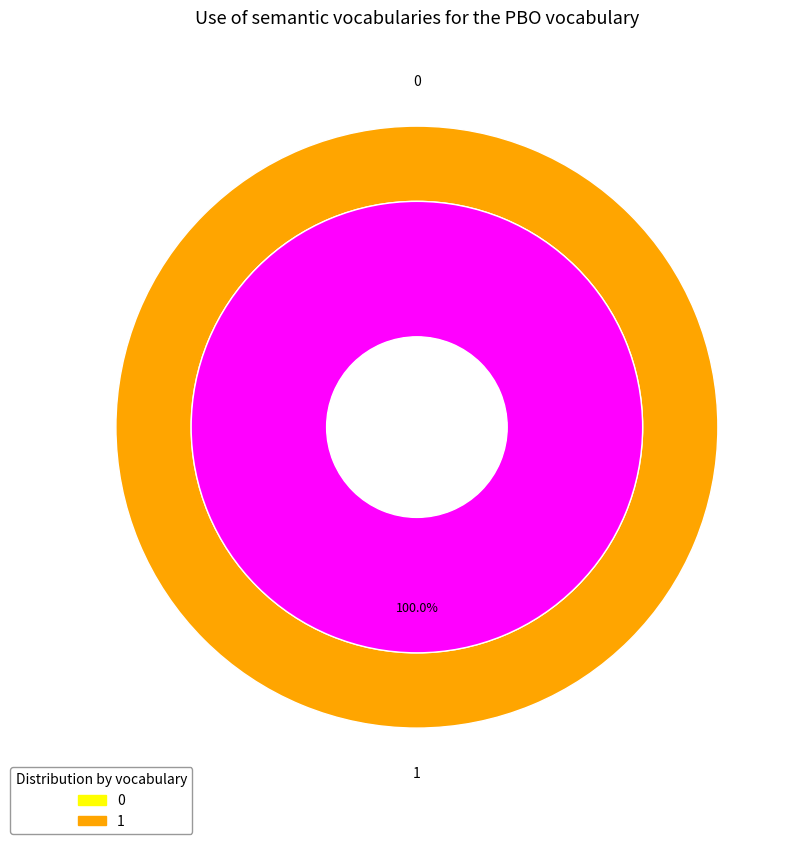

Does 0 account for over 50% of the chart?

No